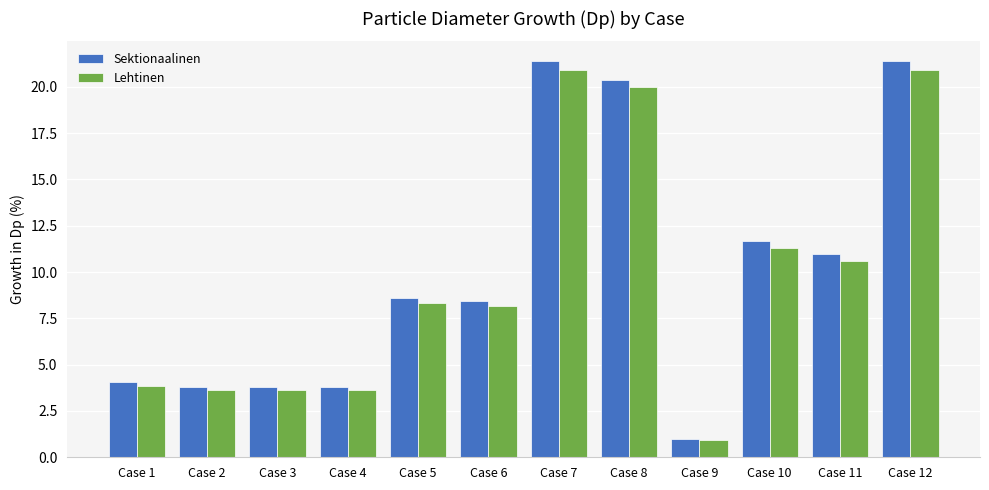

What is the value of the Sektionaalinen bar at the 10th from the left?

11.7